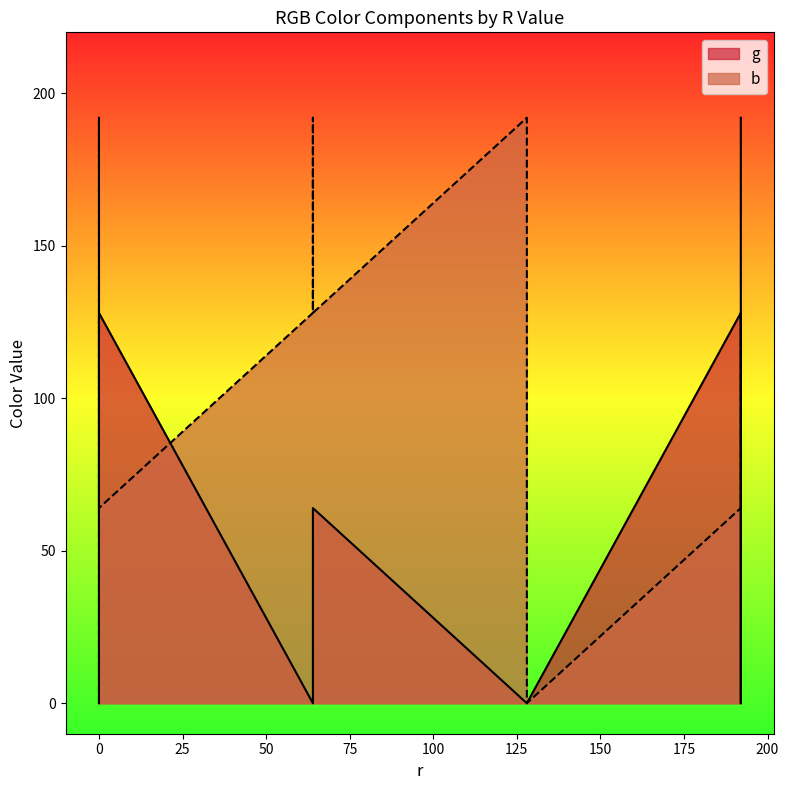

How many distinct data groups are displayed?

2